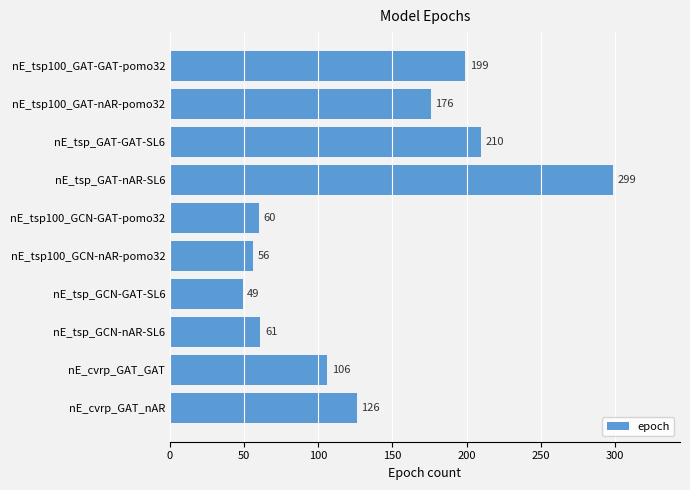

At which category does the chart reach its peak across all series?

nE_tsp_GAT-nAR-SL6